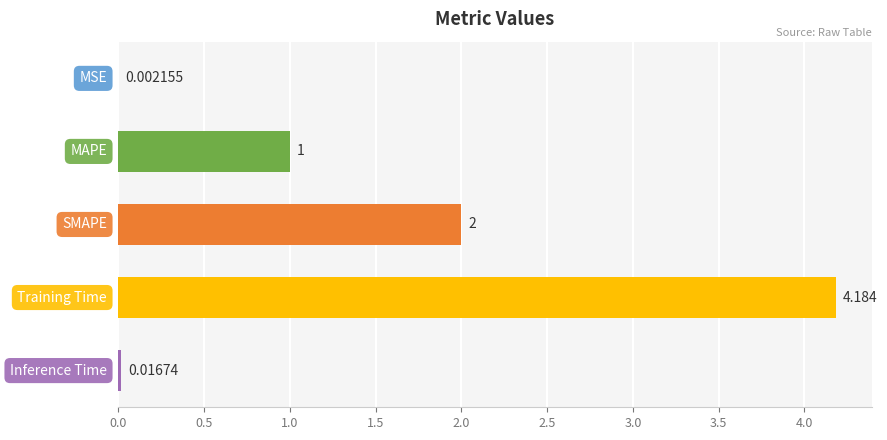

Count the number of data series in this chart.

1